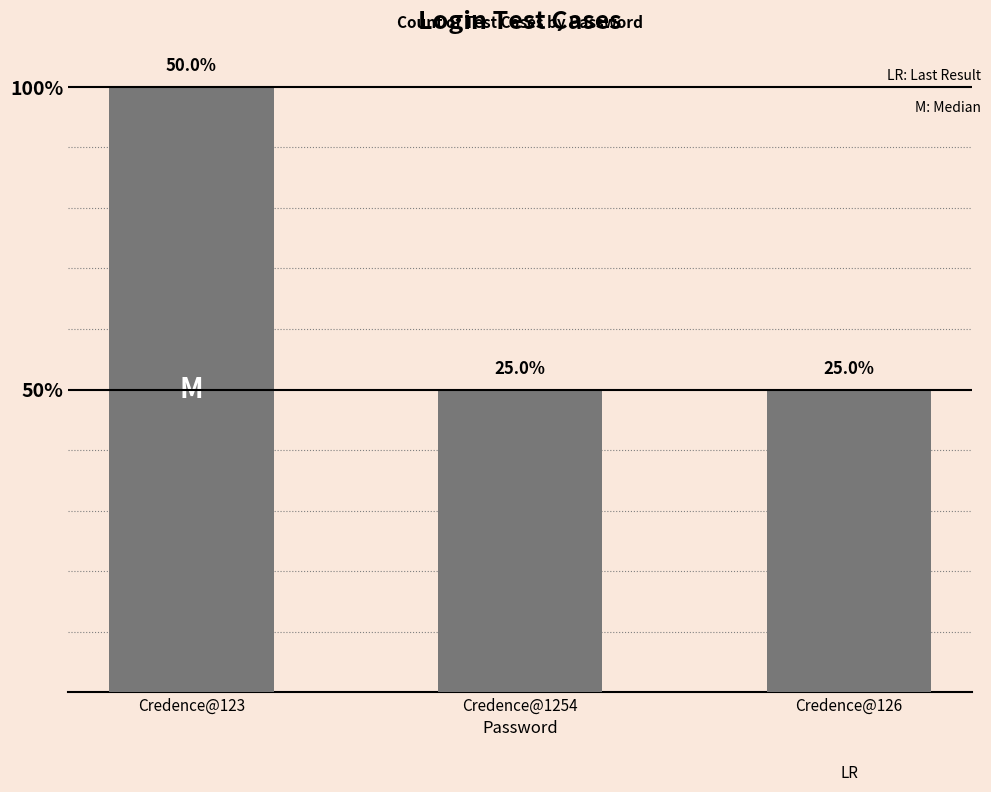

Between Credence@123 and Credence@1254, which is larger?

Credence@123